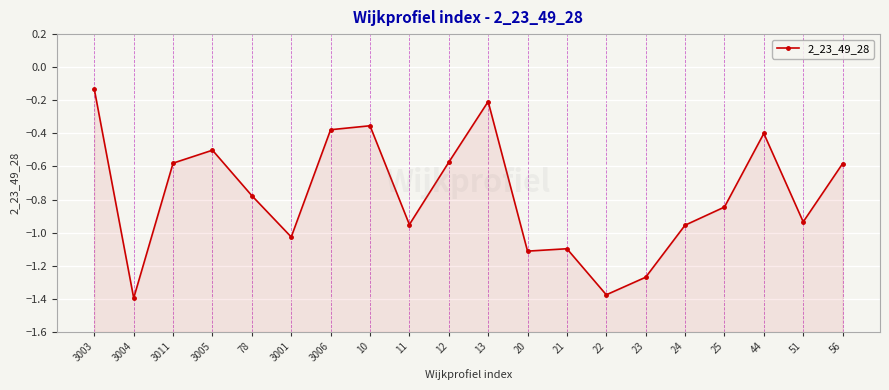

What is the label of the 13th point from the right?

10